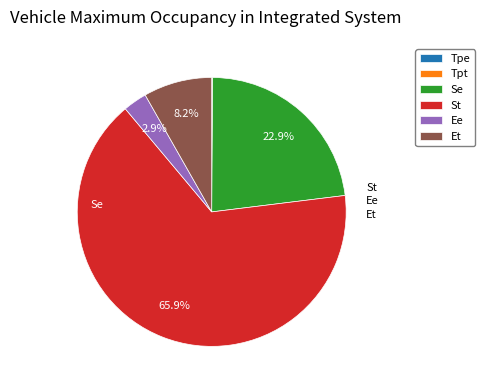

To the nearest percent, what portion does Se represent?

23%